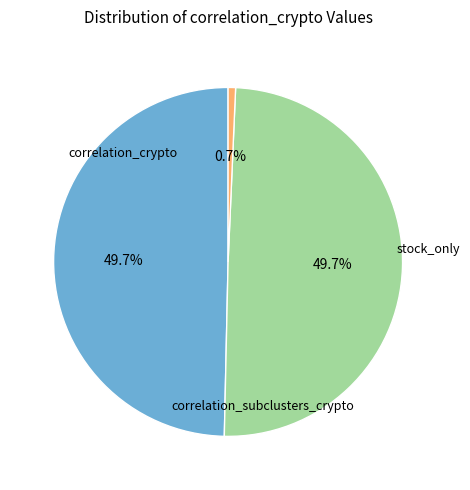

Which slice is the largest?

correlation_crypto